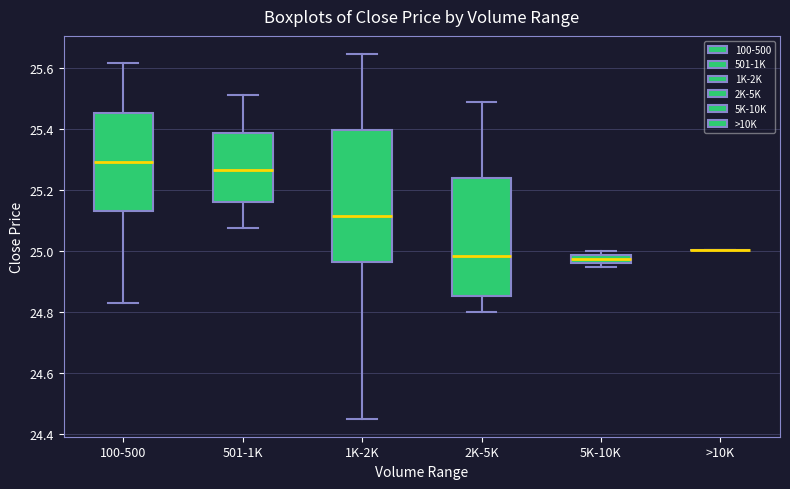

Where does the lower whisker of the box for 100-500 end on the y-axis? The values are not printed on the chart, so give them approximately, as read against the axis.

24.82